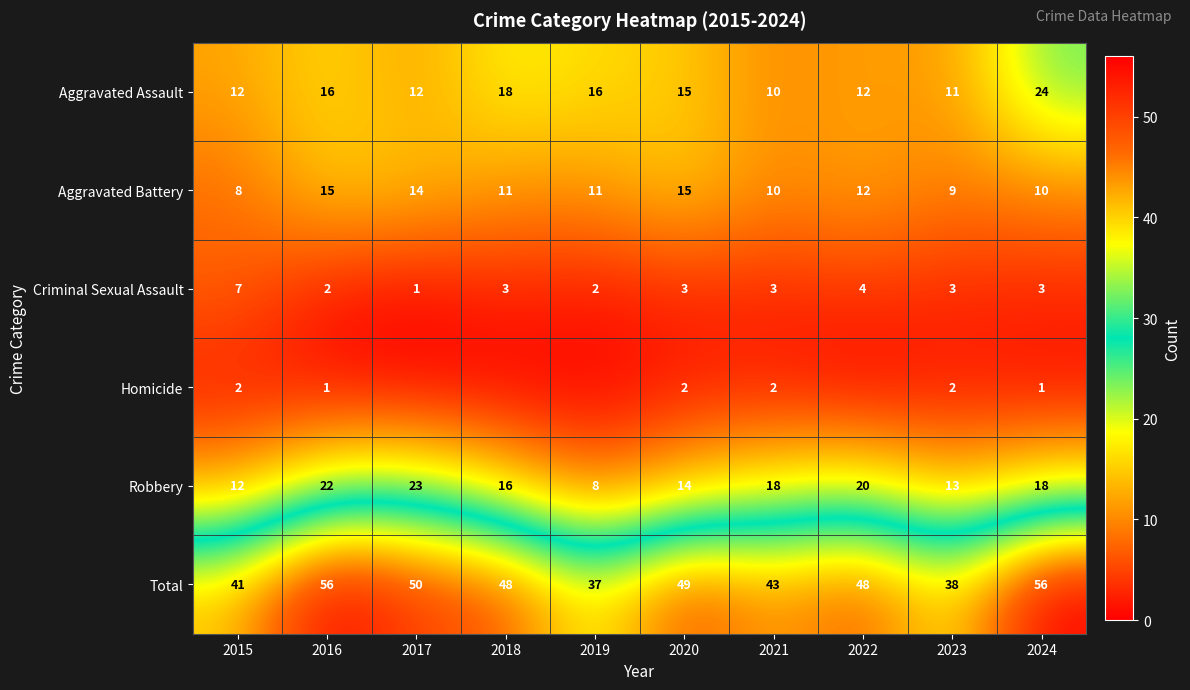

What is the average value of the Aggravated Assault series?

15